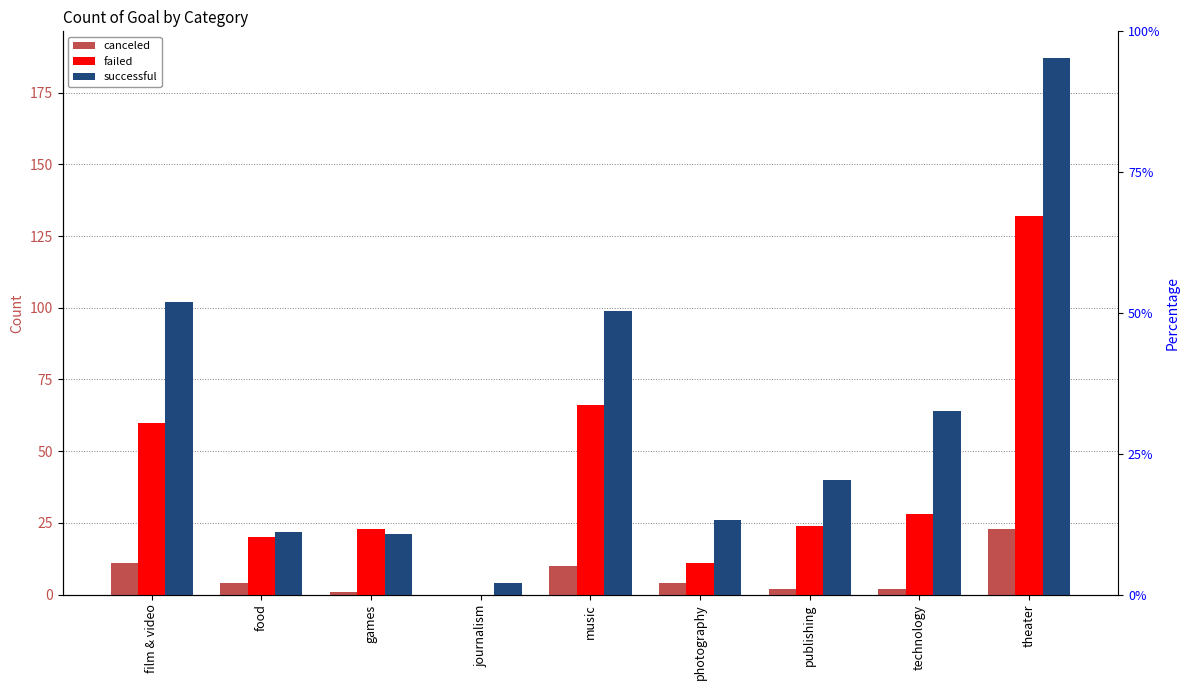

At which category is the sum across all series the highest?

theater